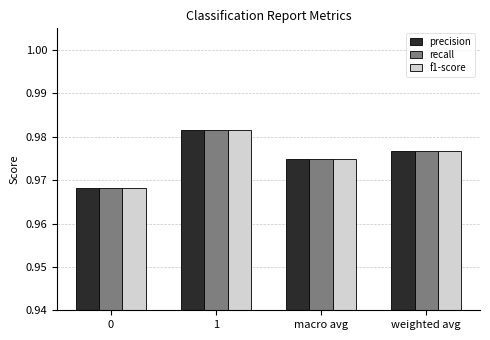

Rank the categories by f1-score value from highest to lowest.

1, weighted avg, macro avg, 0